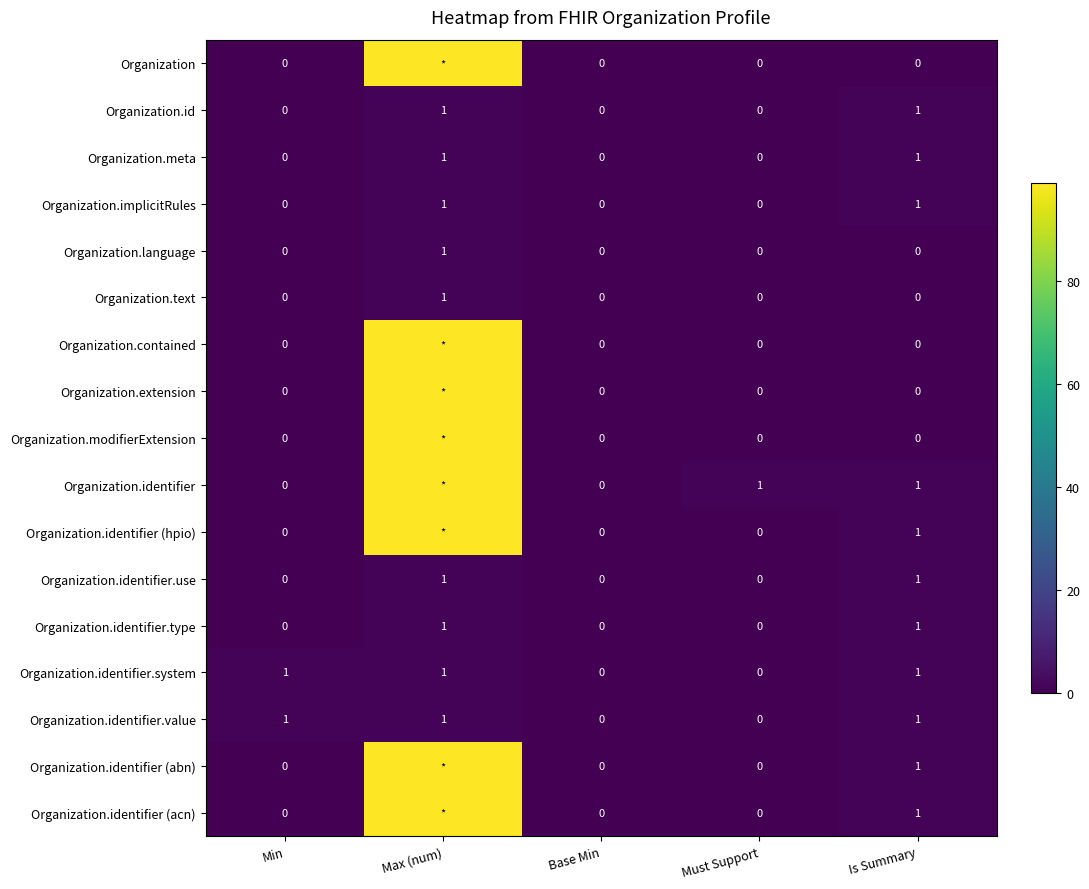

At how many categories does at least one series exceed 11?

1